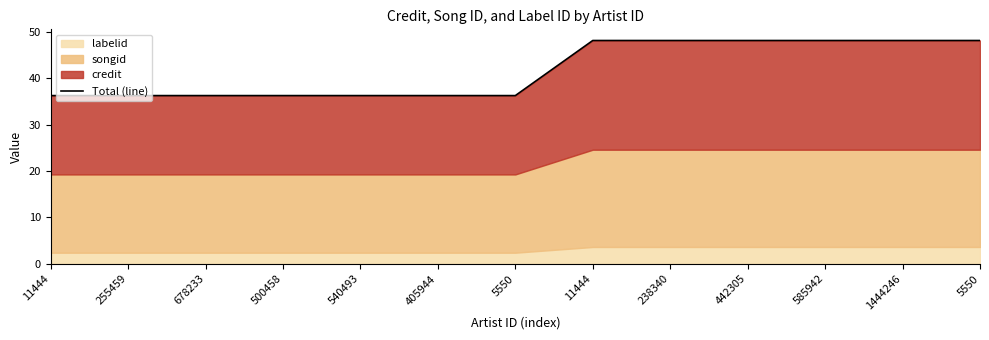

How many lines are shown in the chart?

1